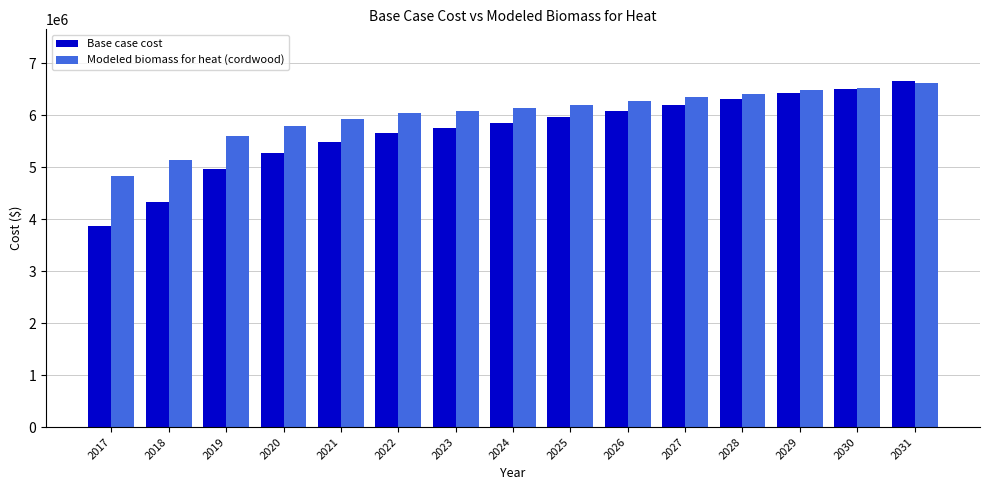

What is the sum of all Modeled biomass for heat (cordwood) values?

90415540.4